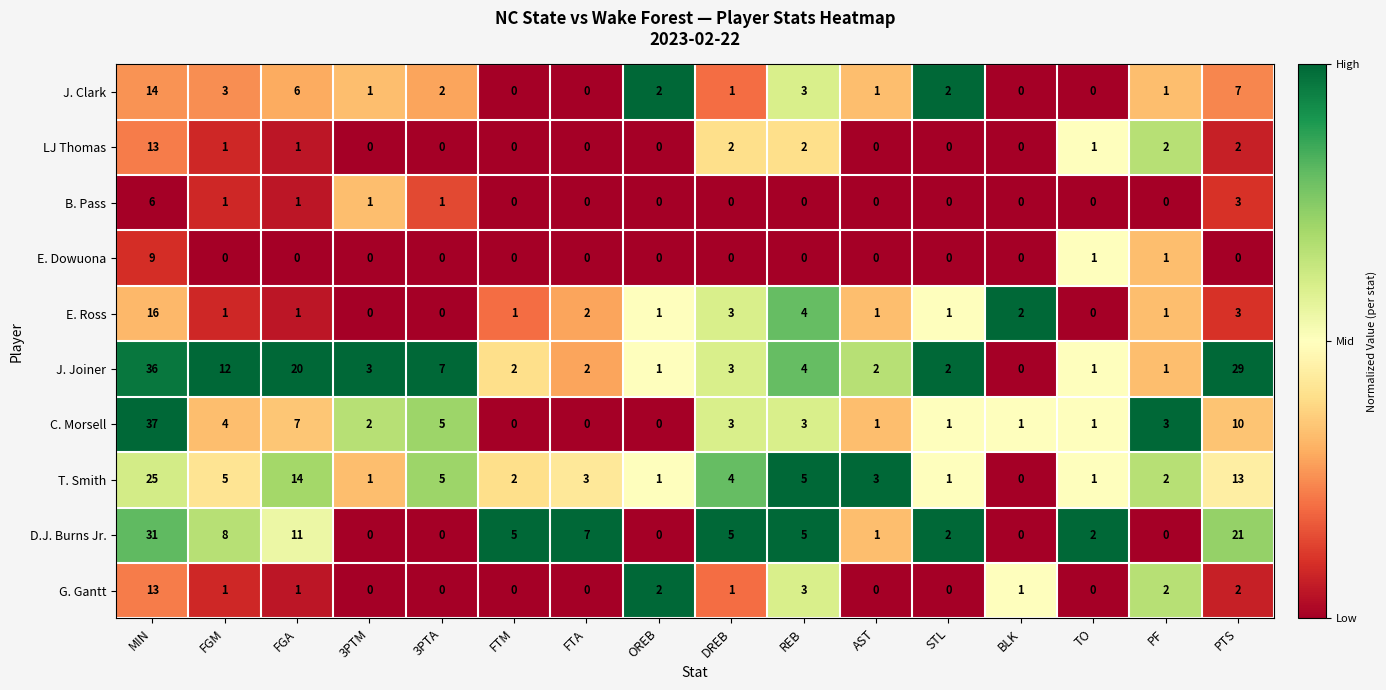

What is the difference between the highest and lowest values at MIN?

31